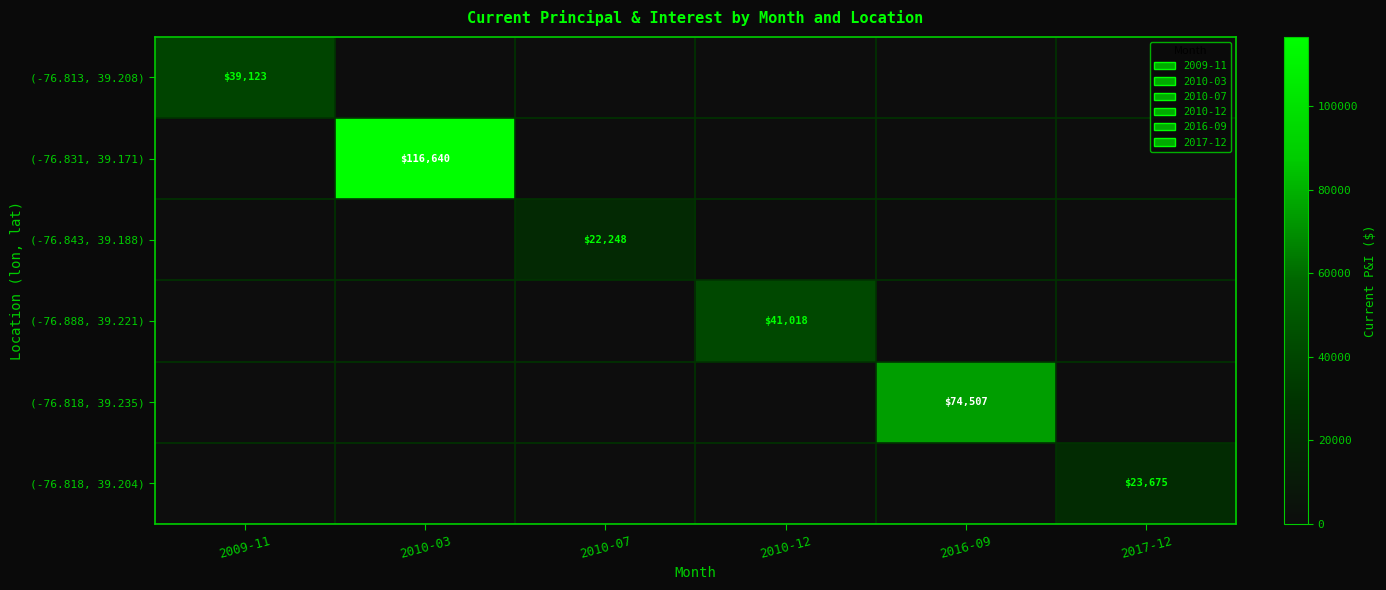

Is it true that (-76.818, 39.204) equals 23675 at 2017-12?

True